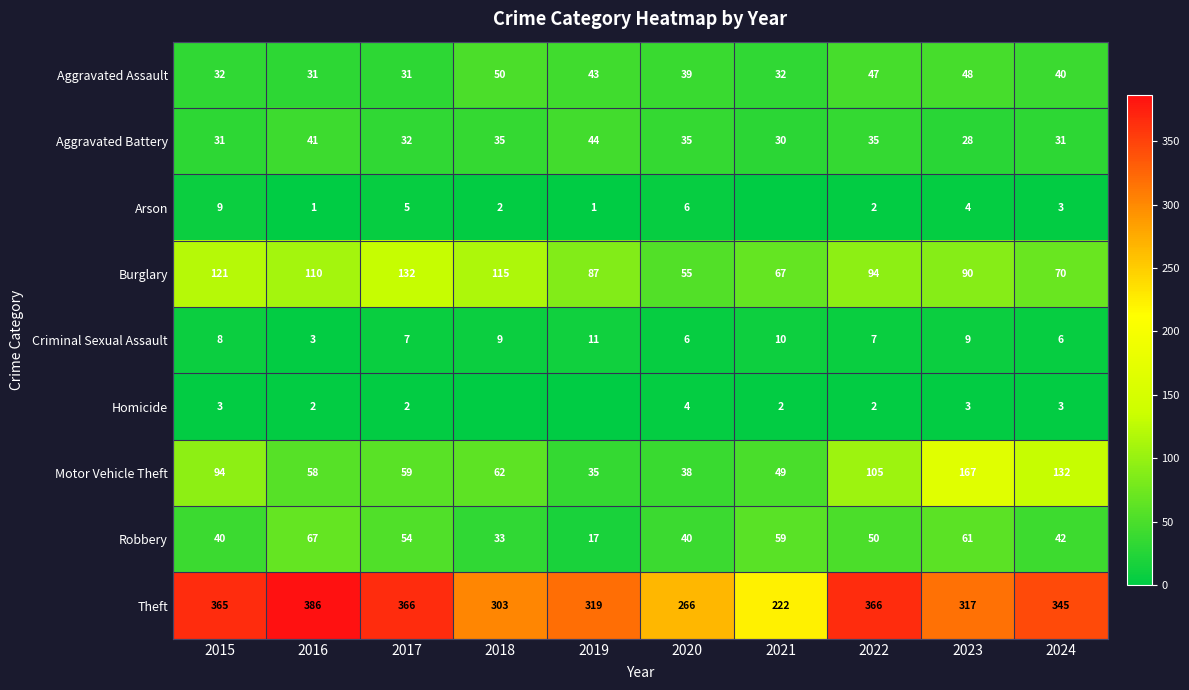

Count the number of data series in this chart.

9